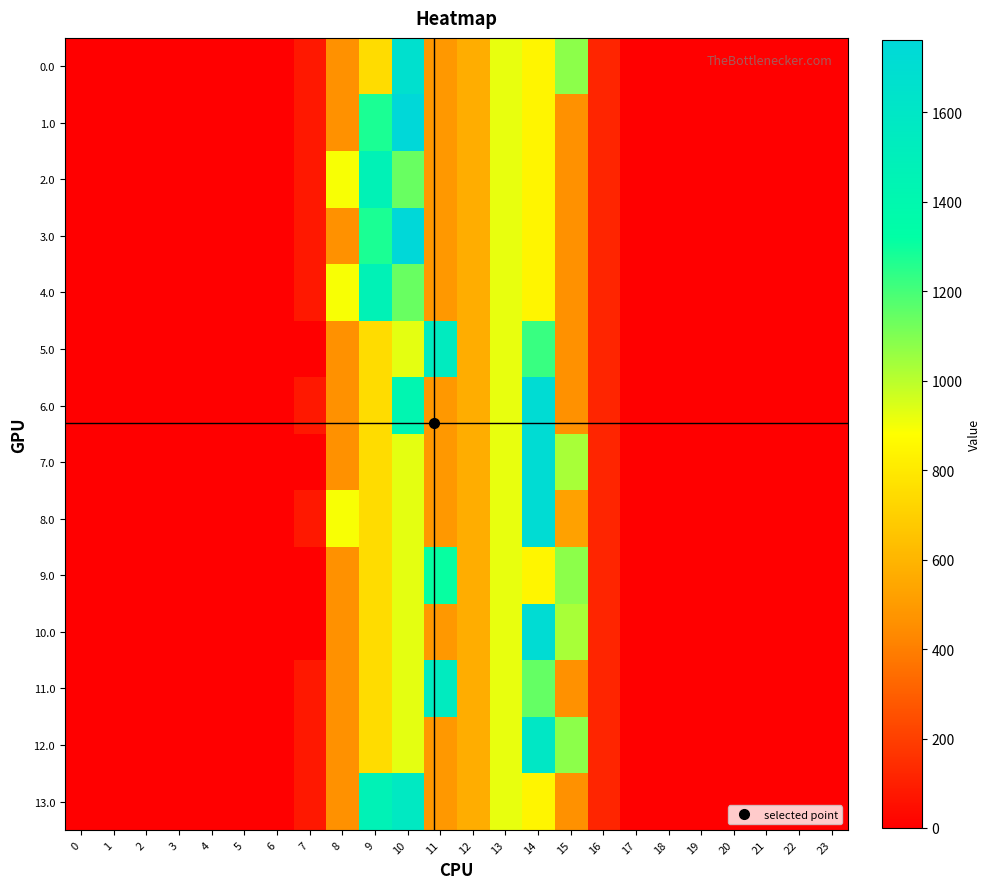

Which has a higher value, 1 or 9?

9